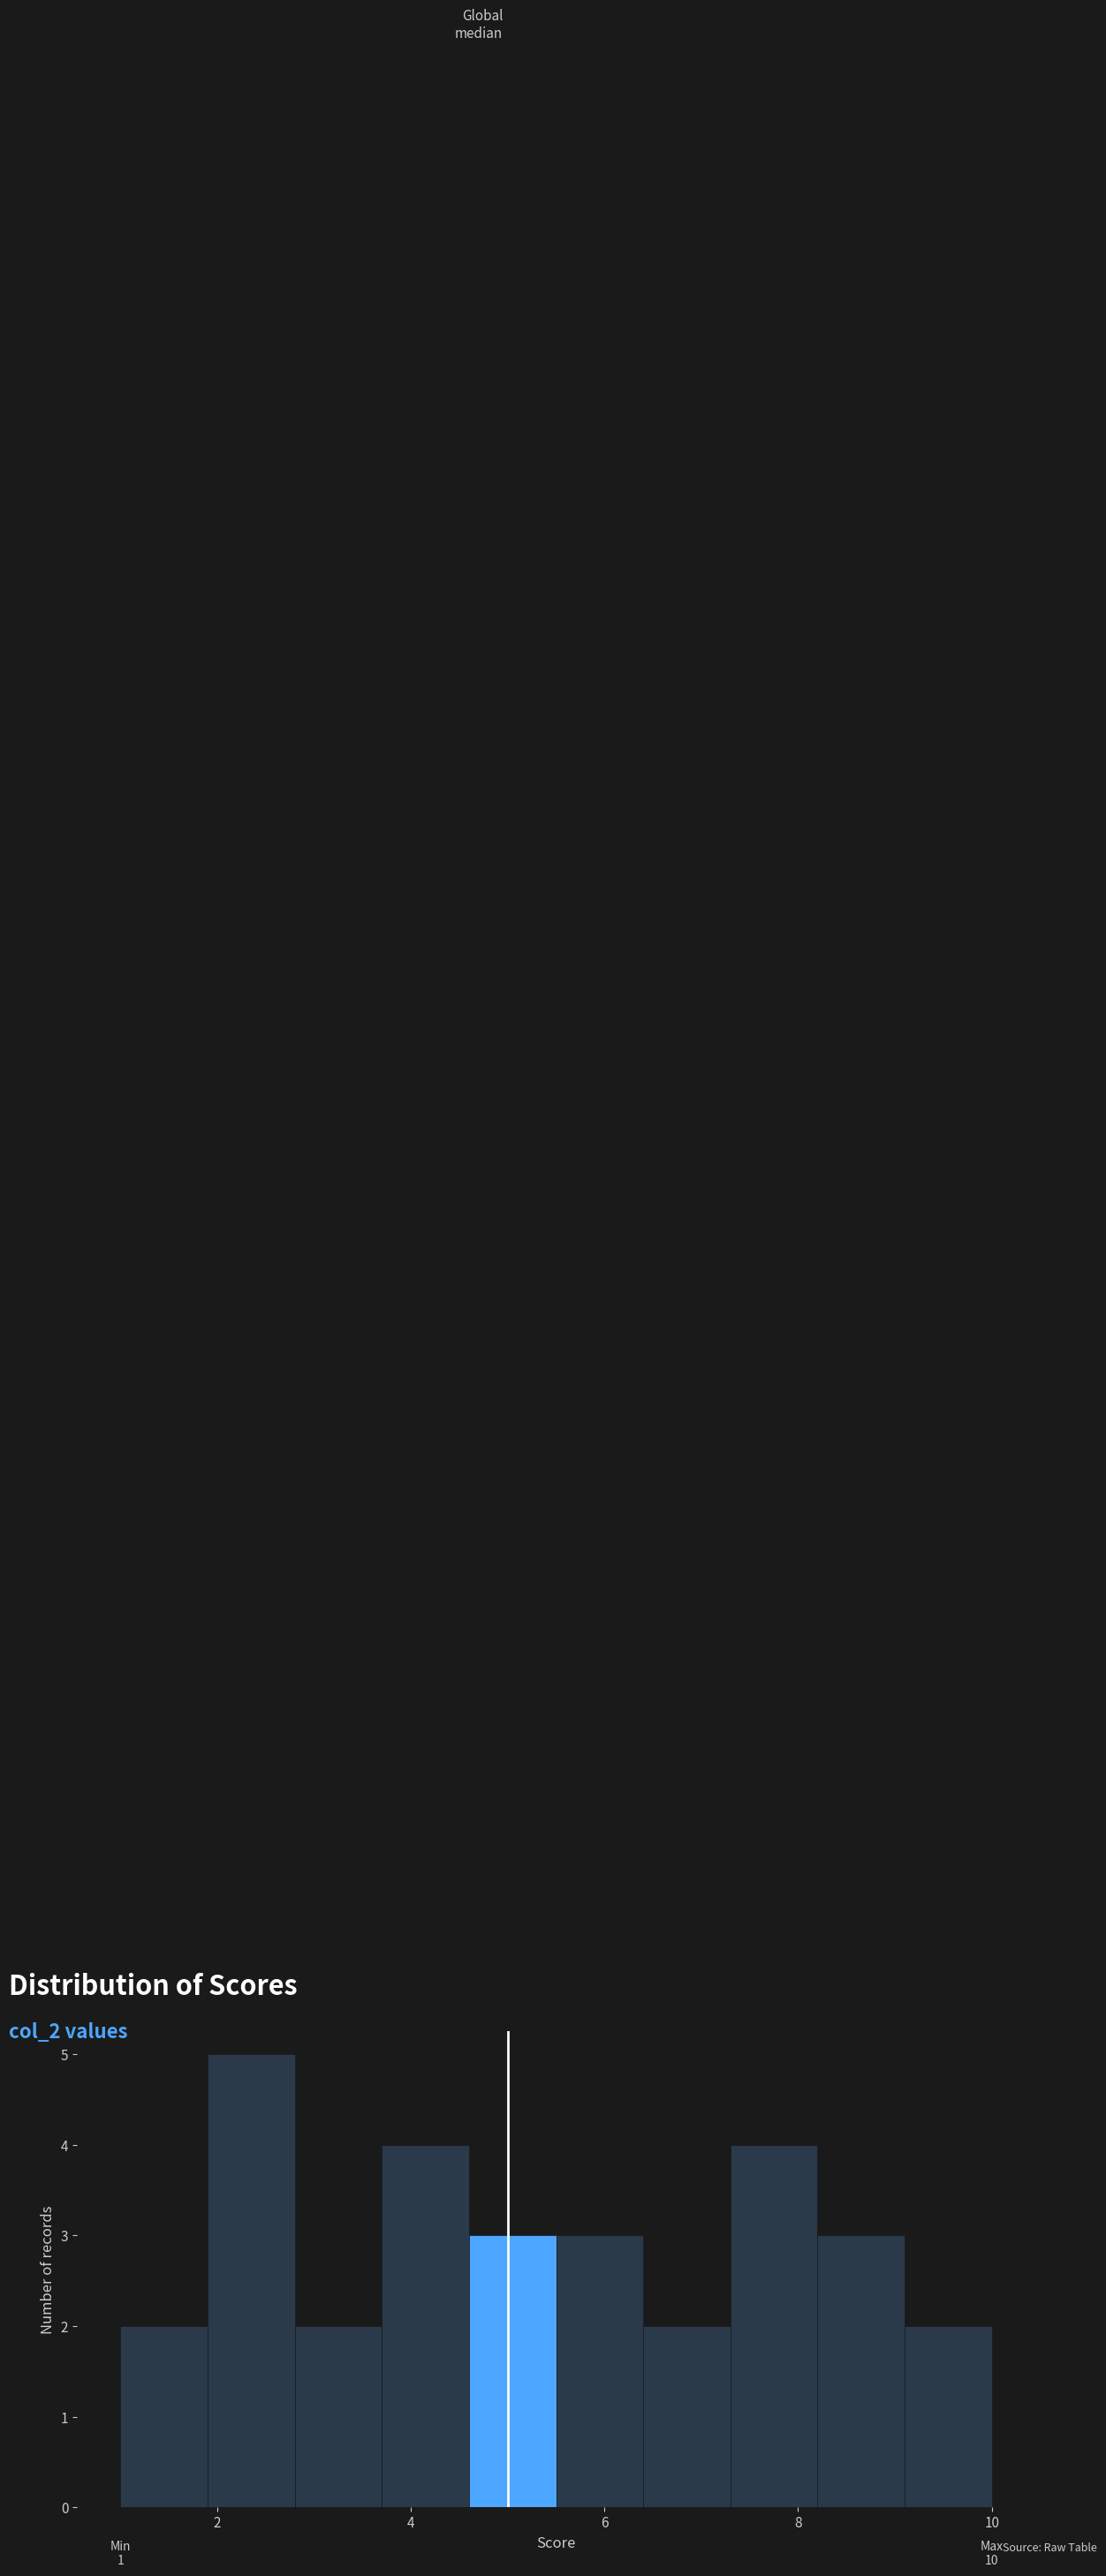

Which range on the x-axis has the tallest bar?

1.9 to 2.8